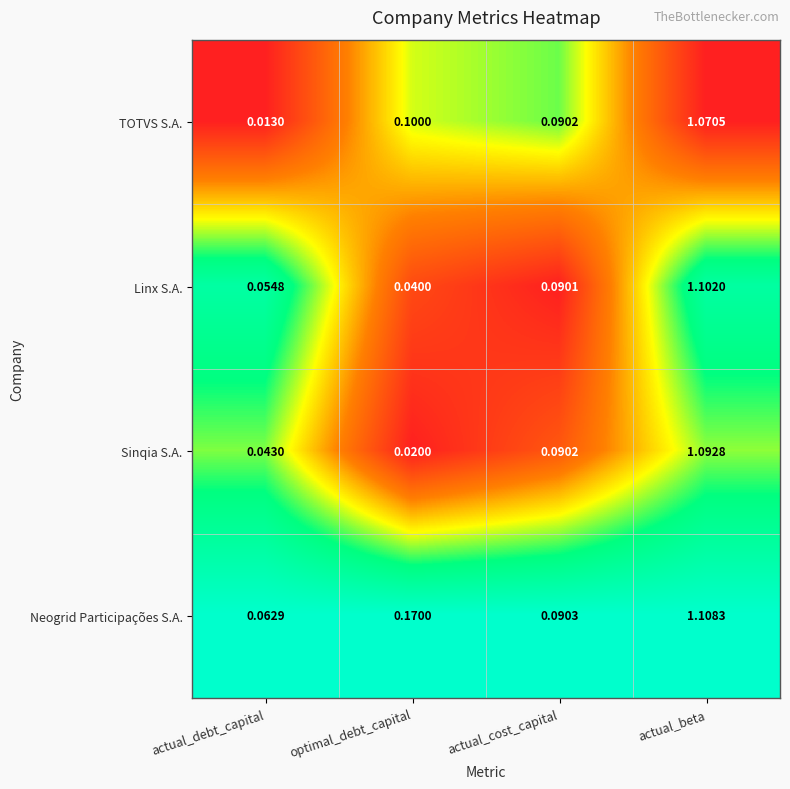

Which series changed the most between actual_debt_capital and actual_beta?

TOTVS S.A.